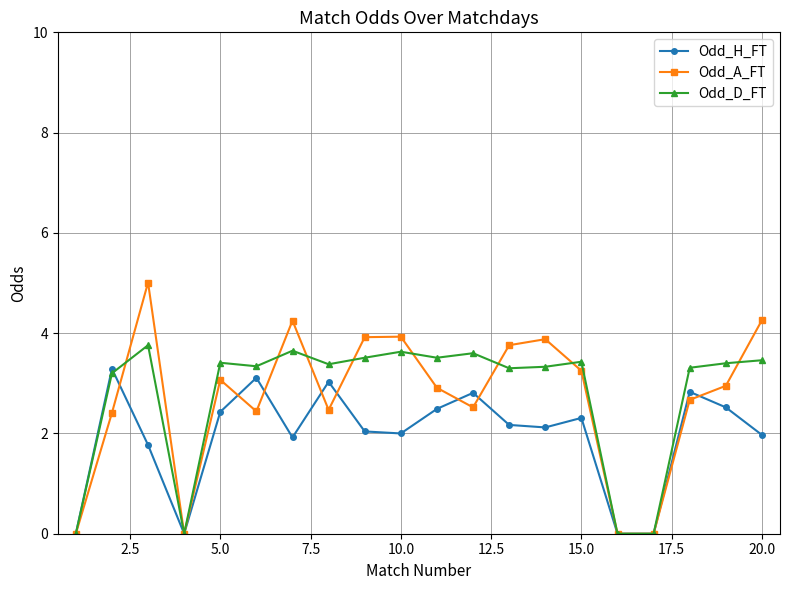

True or false: Odd_A_FT has more than 0 points higher than both neighbors.

True